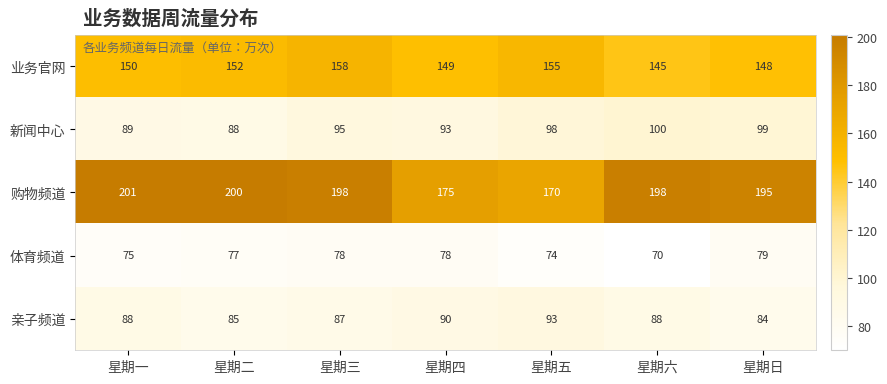

What is the difference between the 业务官网 values at 星期二 and 星期四?

3